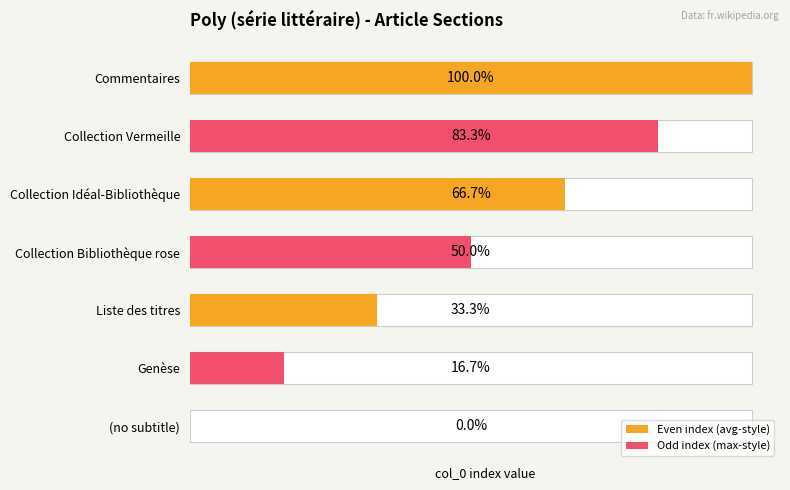

True or false: the data shows 1 at Collection Bibliothèque rose.

False